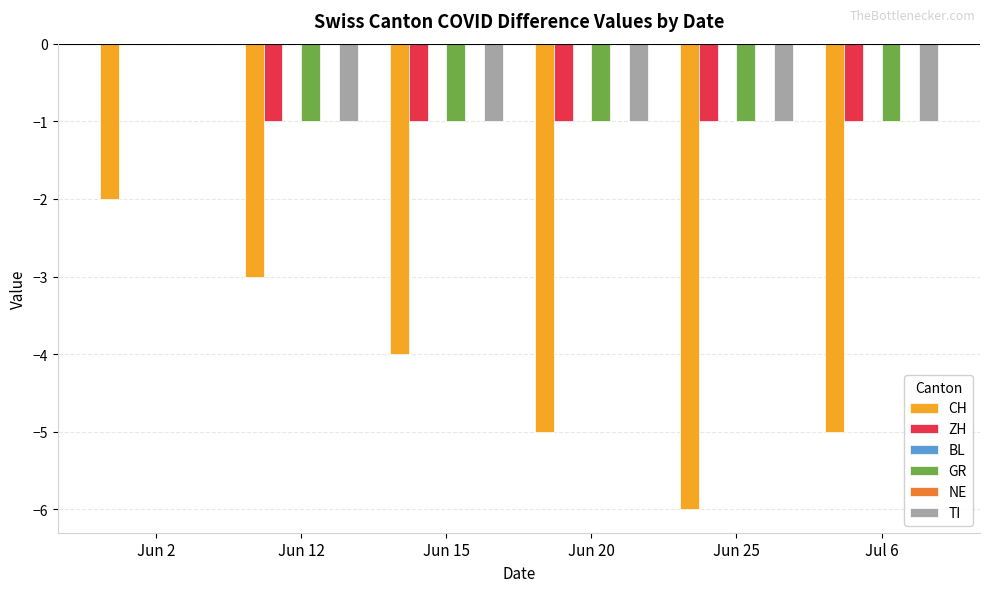

List the labels in order of ZH value, smallest first.

Jun 12, Jun 15, Jun 20, Jun 25, Jul 6, Jun 2